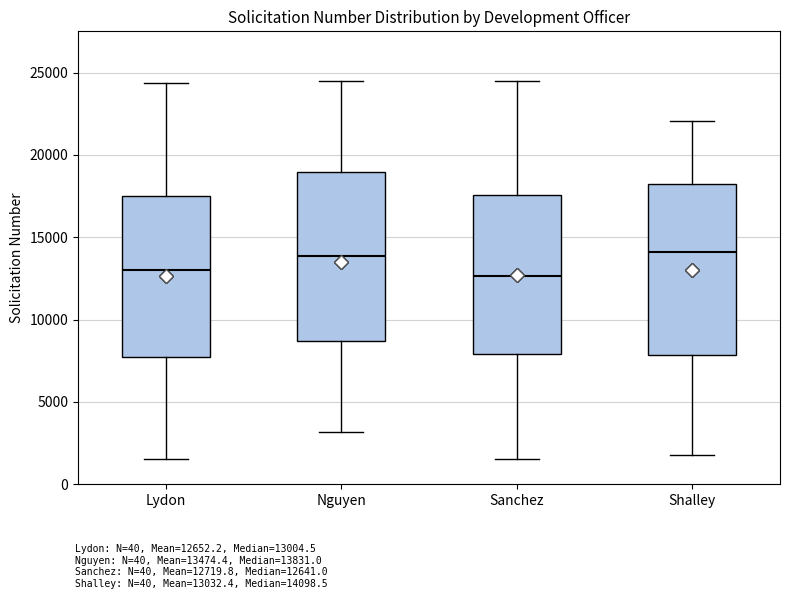

Reading left to right, read every box against the y-axis: the position of its median line, the range the box covers, and the ends of its whiskers. The values are not printed on the chart, so give them approximately, as read against the axis.

Lydon: median 13000, box 7500 to 17500, whiskers 1500 to 24500
Nguyen: median 14000, box 8500 to 19000, whiskers 3000 to 24500
Sanchez: median 12500, box 8000 to 17500, whiskers 1500 to 24500
Shalley: median 14000, box 8000 to 18000, whiskers 2000 to 22000